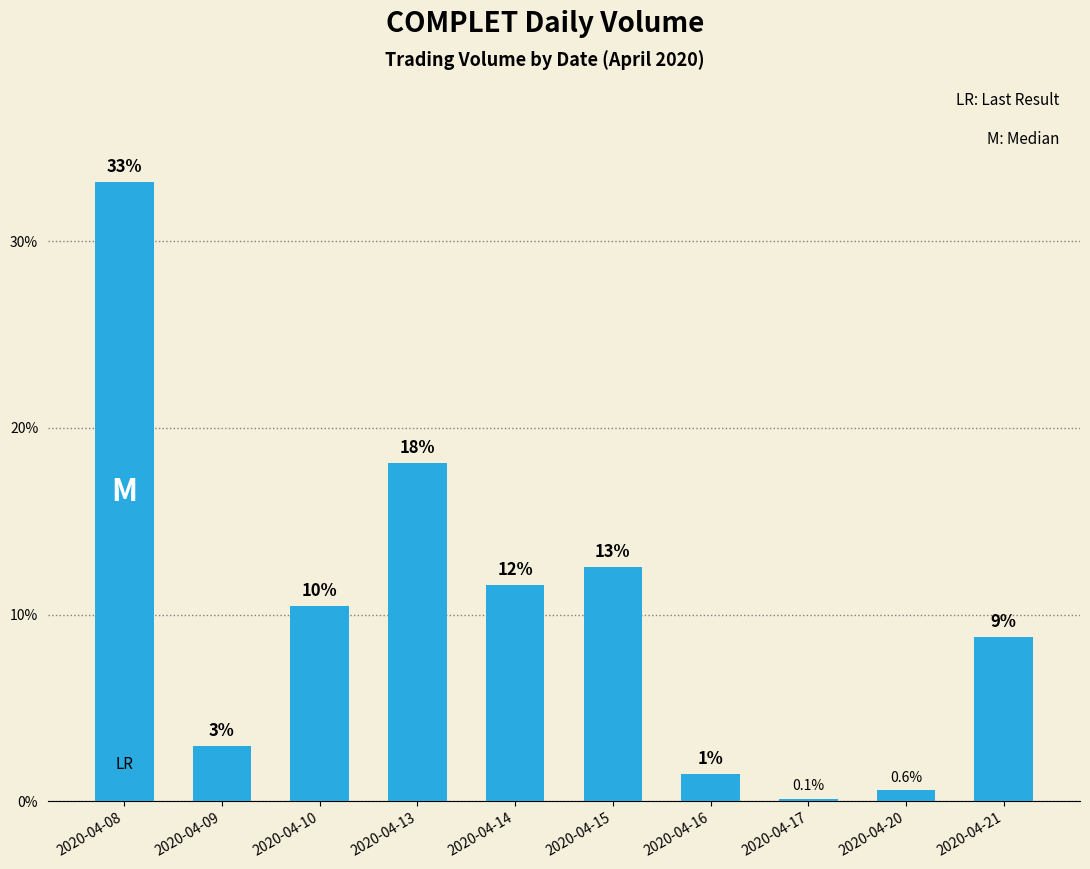

Reading left to right, extract all data points from this chart.

33.2	3.0	10.5	18.1	11.6	12.6	1.5	0.1	0.6	8.8